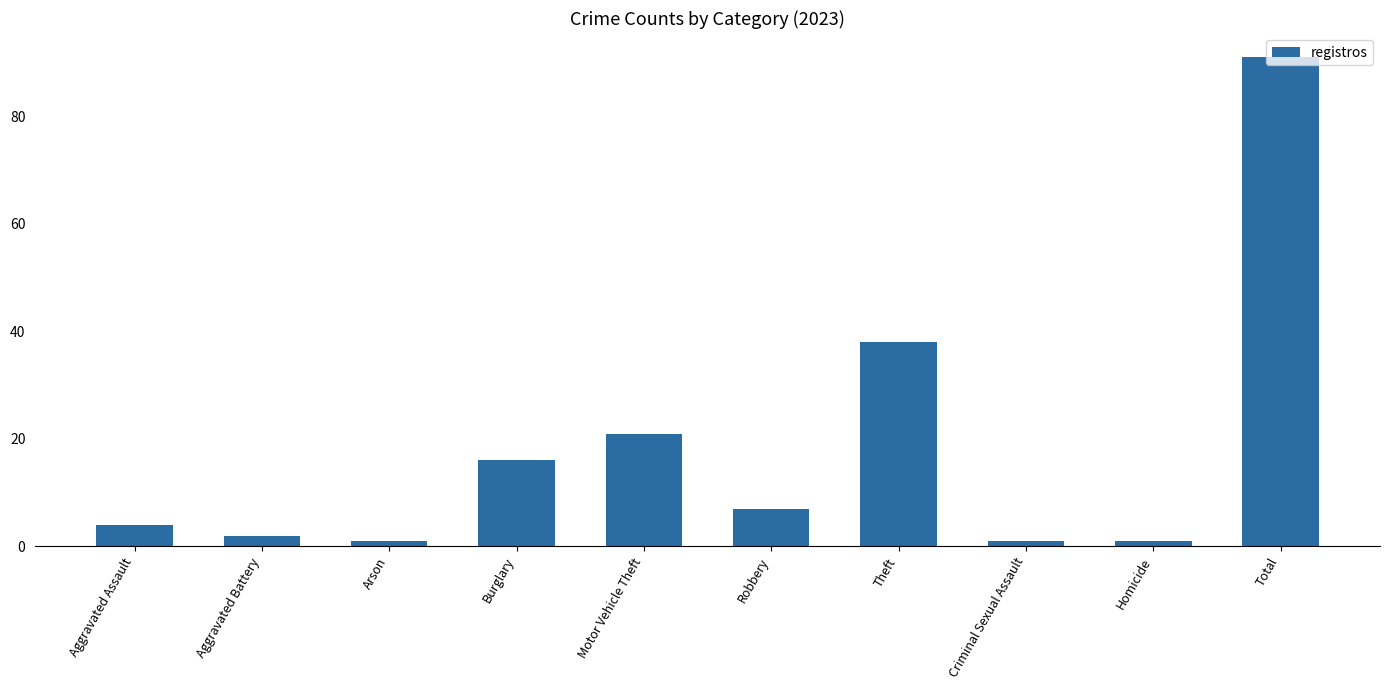

Are the bars horizontal?

No